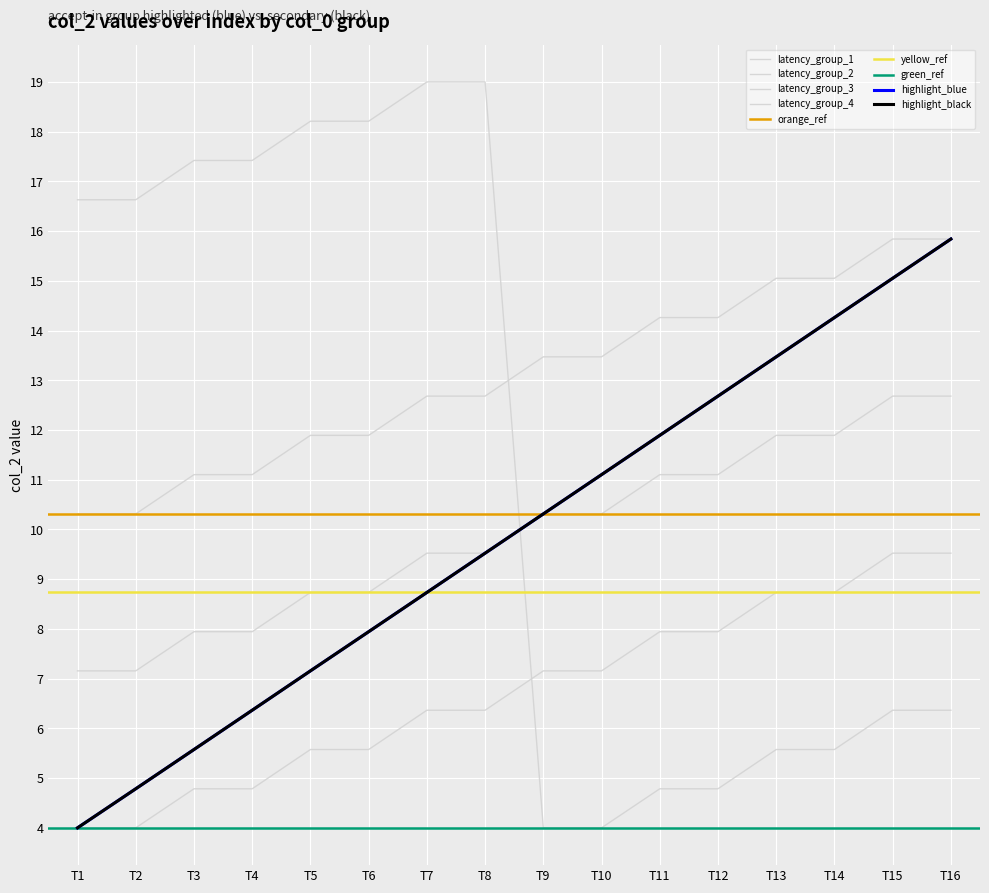

True or false: latency_group_4 and highlight_black intersect in this chart.

False